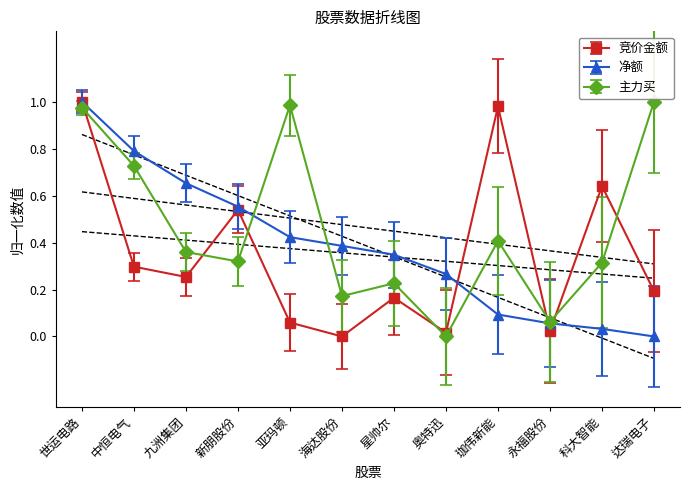

Count the number of categories in the chart.

12